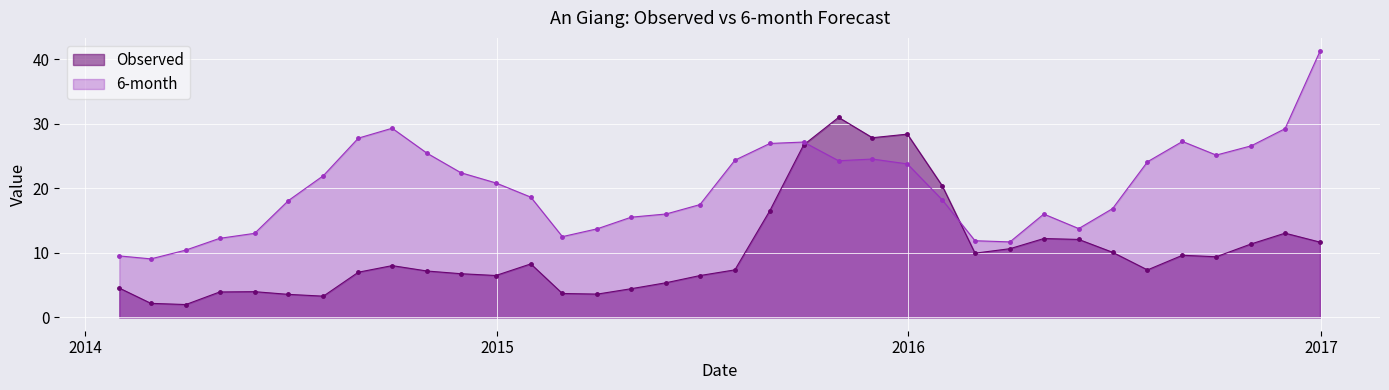

How many series are shown in this chart?

2